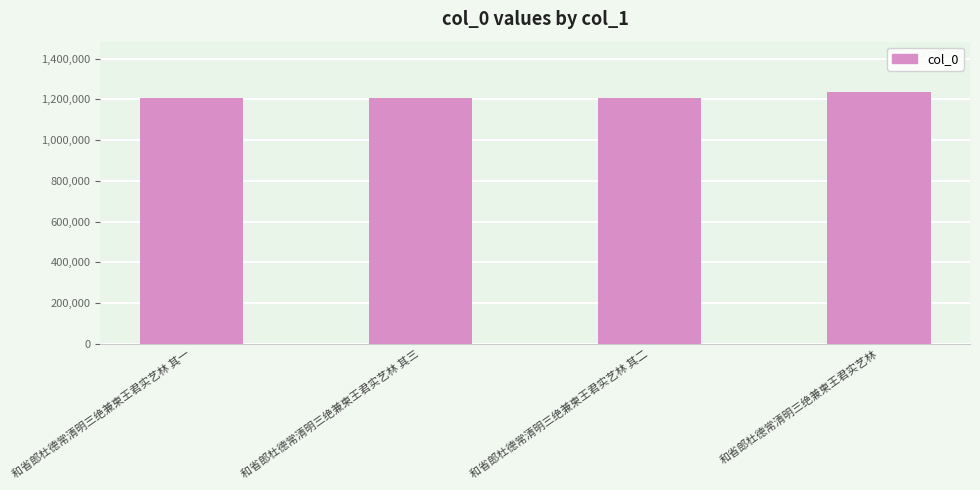

What is the average value?

1215609